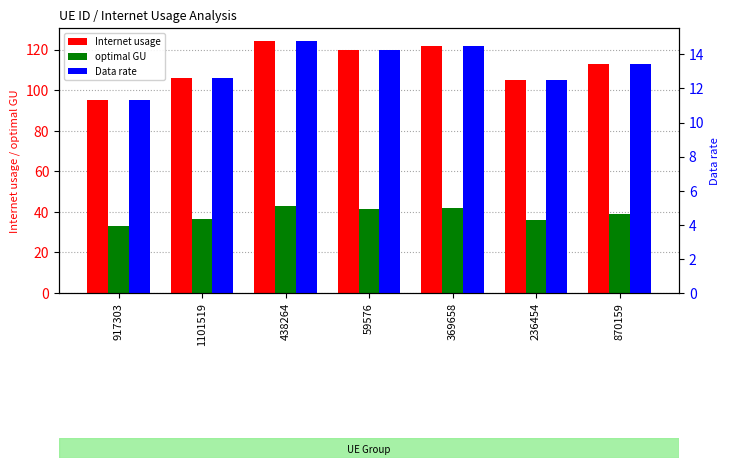

What is the label of the 3rd bar from the right?

369658